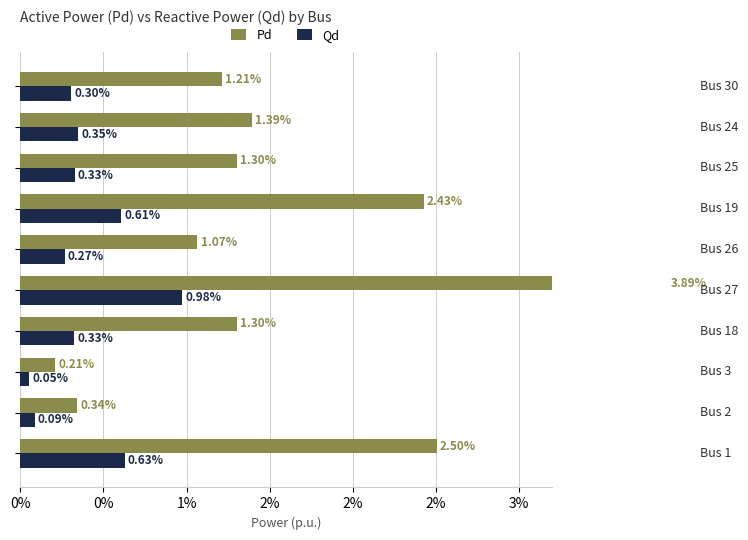

Is it true that Qd equals 0.8 at 3%?

False